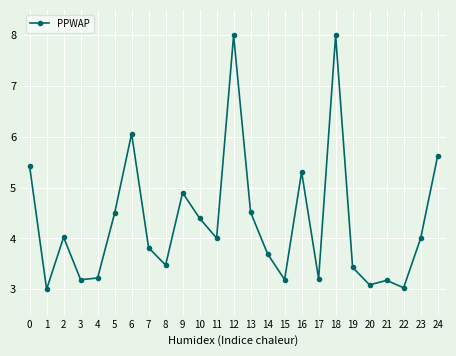

What is the change in value from 8 to 18?

+4.5